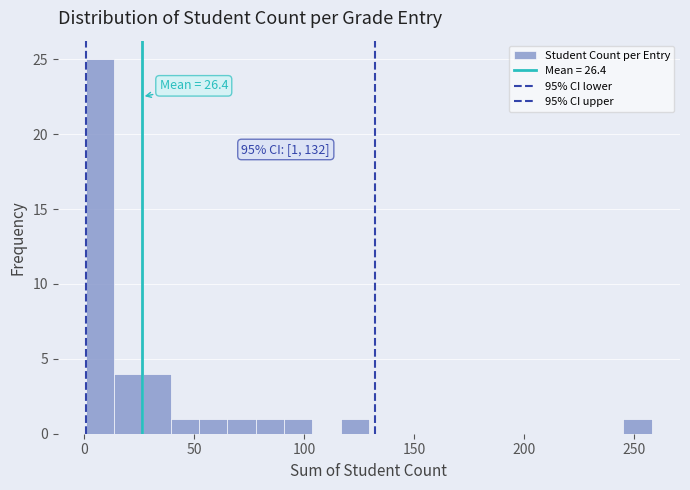

Read against the x-axis, roughly where is the centre of the tallest bar?

5